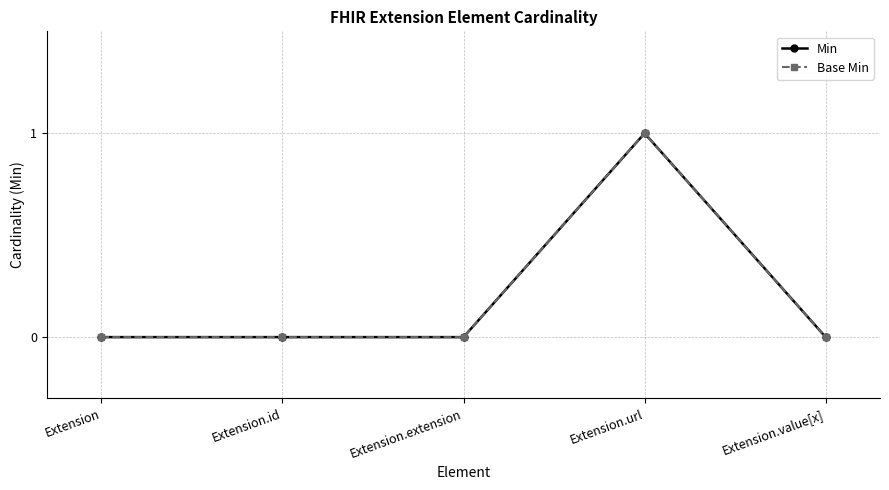

How many lines are shown in the chart?

2